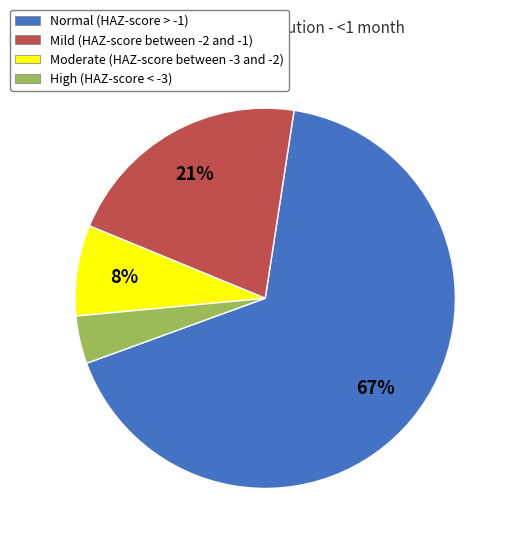

Which slice is the smallest?

High (HAZ-score < -3)